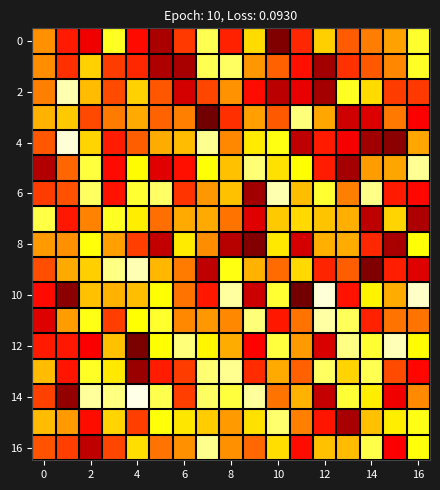

Which series has the largest total across all categories?

14